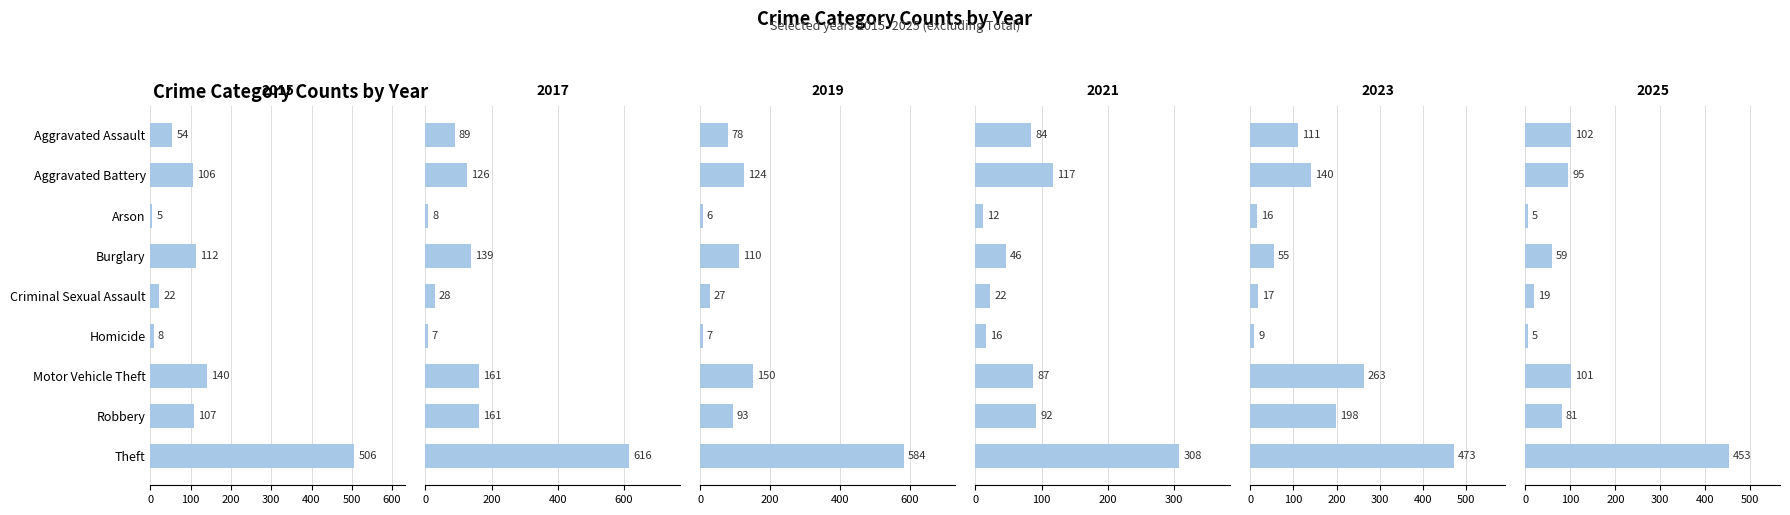

What is the difference between the maximum and minimum values in the 2017 series?

609